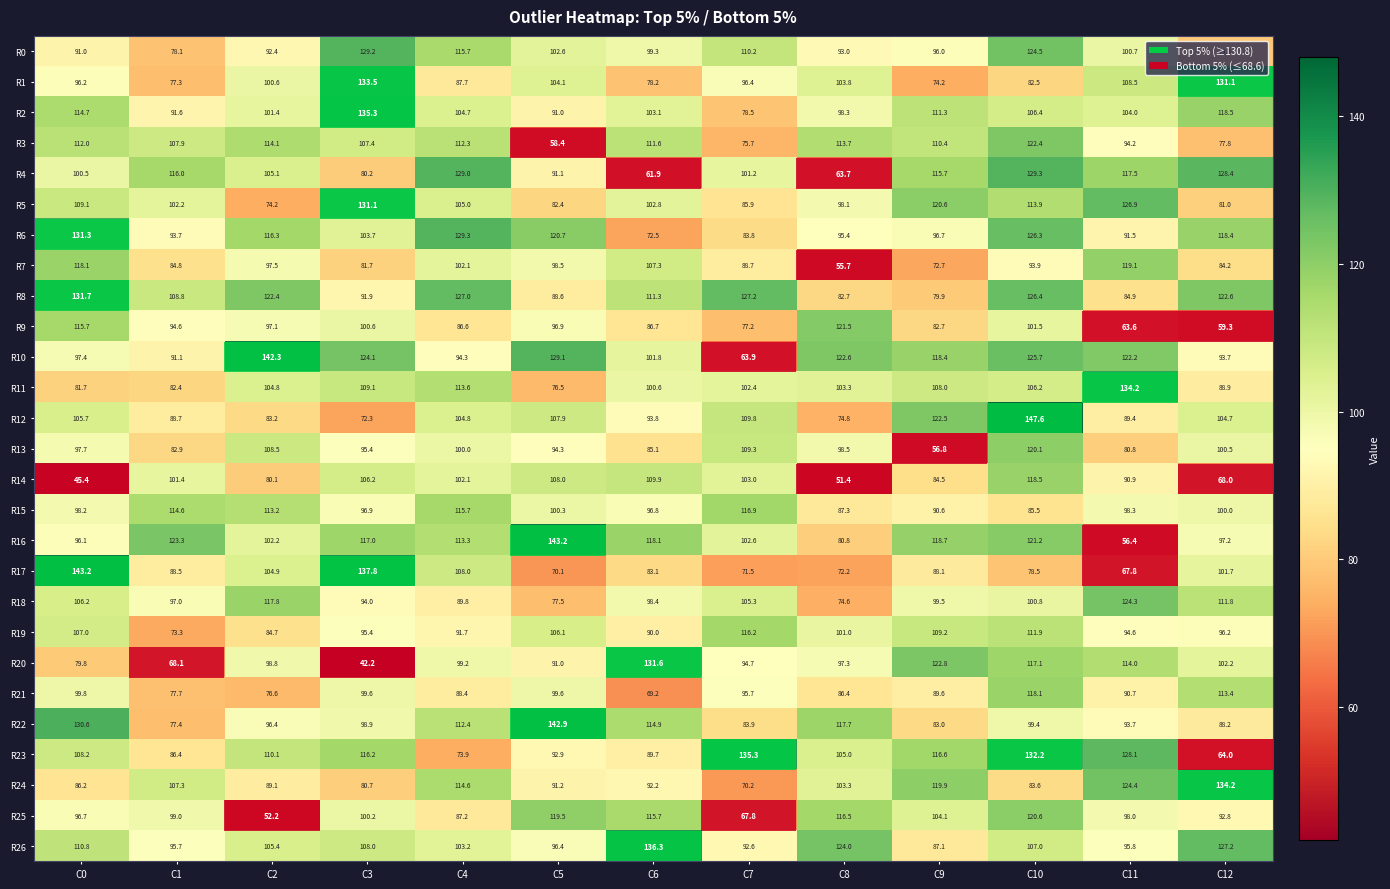

What is the spread (max minus min) of values at C10?

69.1